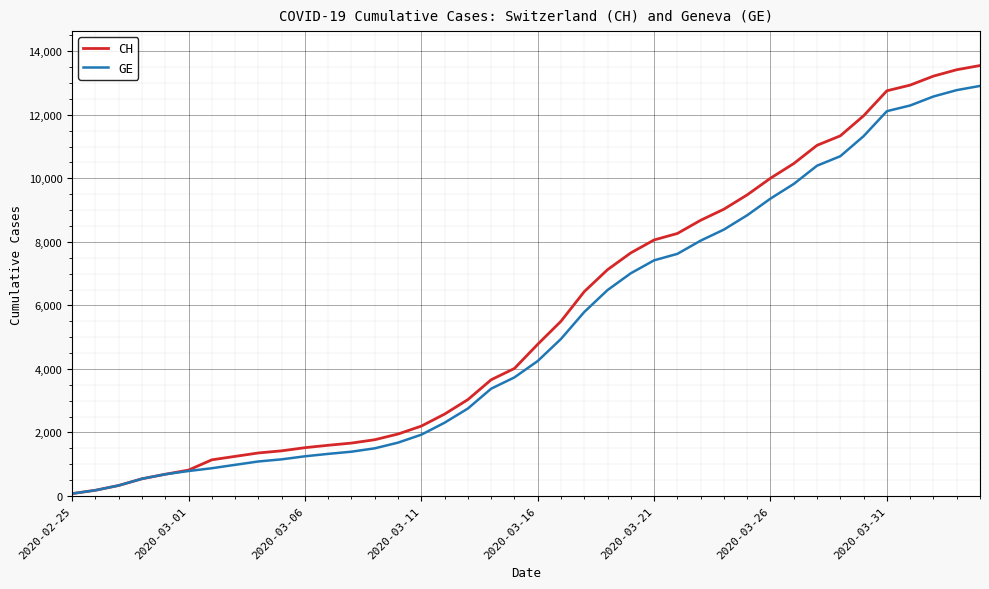

What is the highest value of the GE series?

12911